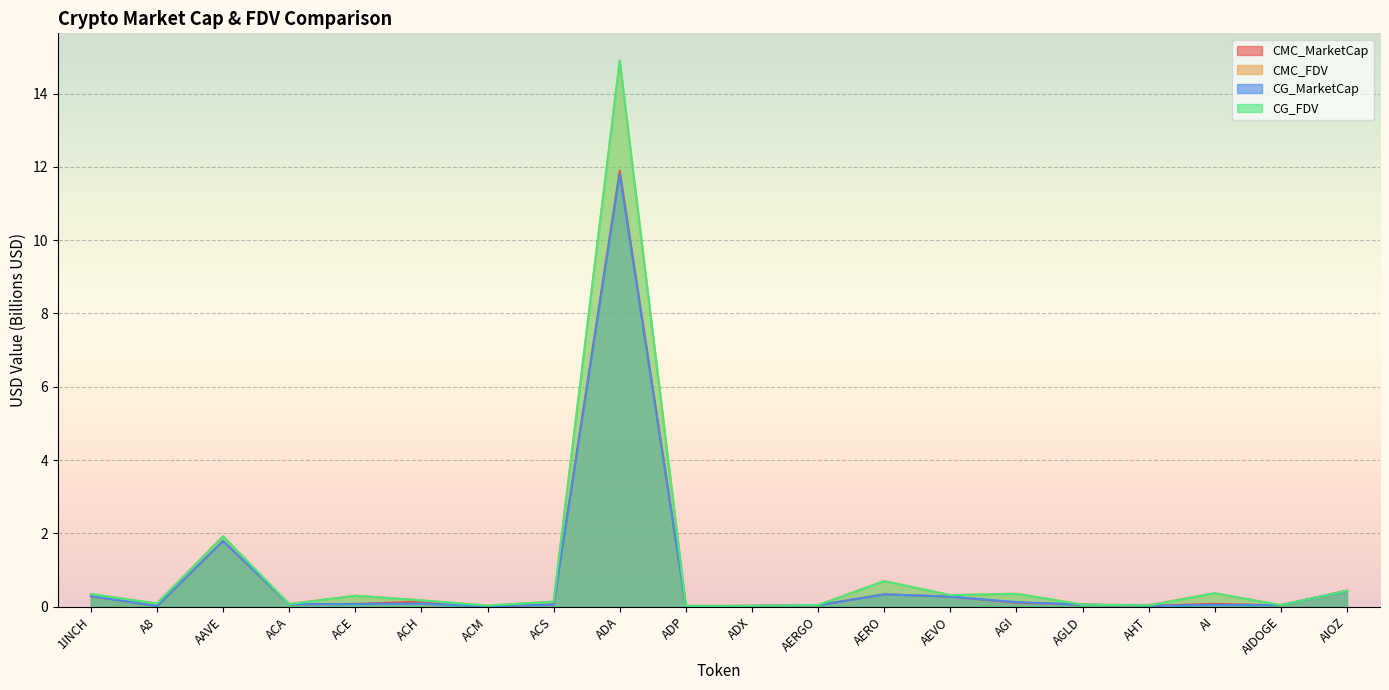

Count the number of categories in the chart.

20